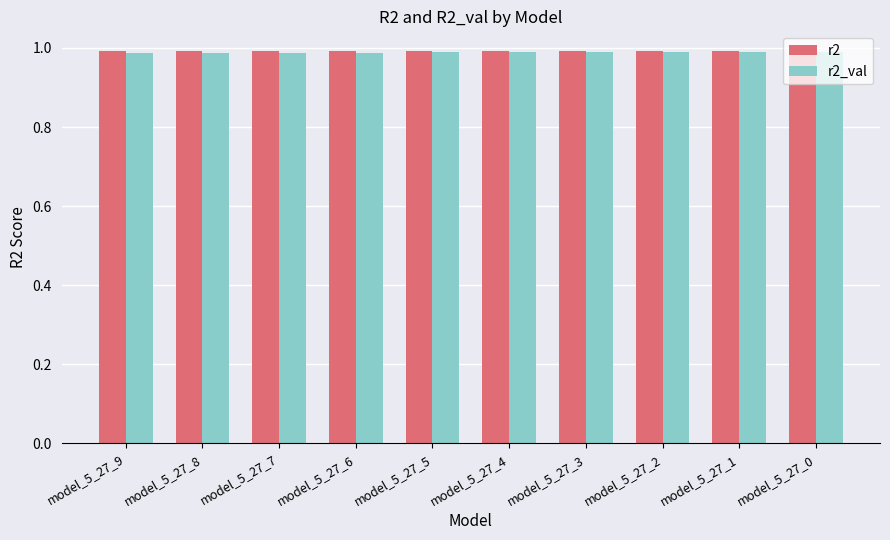

At how many categories does at least one series exceed 0?

10